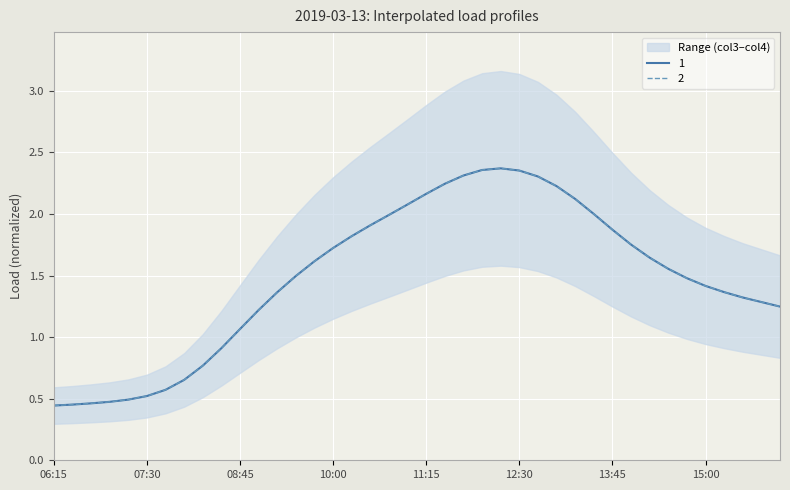

What is the smallest value displayed?

0.4